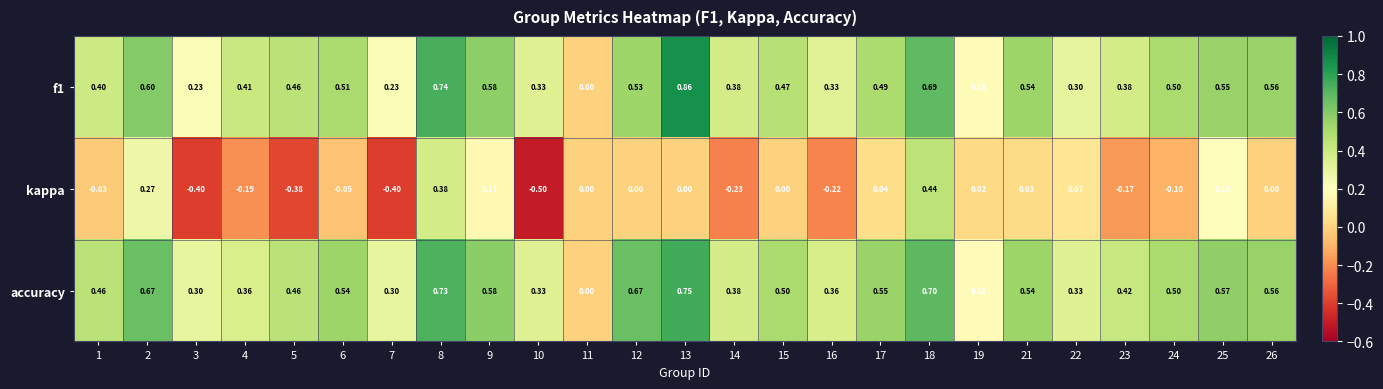

Is the value of f1 at 13 greater than the value of accuracy at 11?

Yes